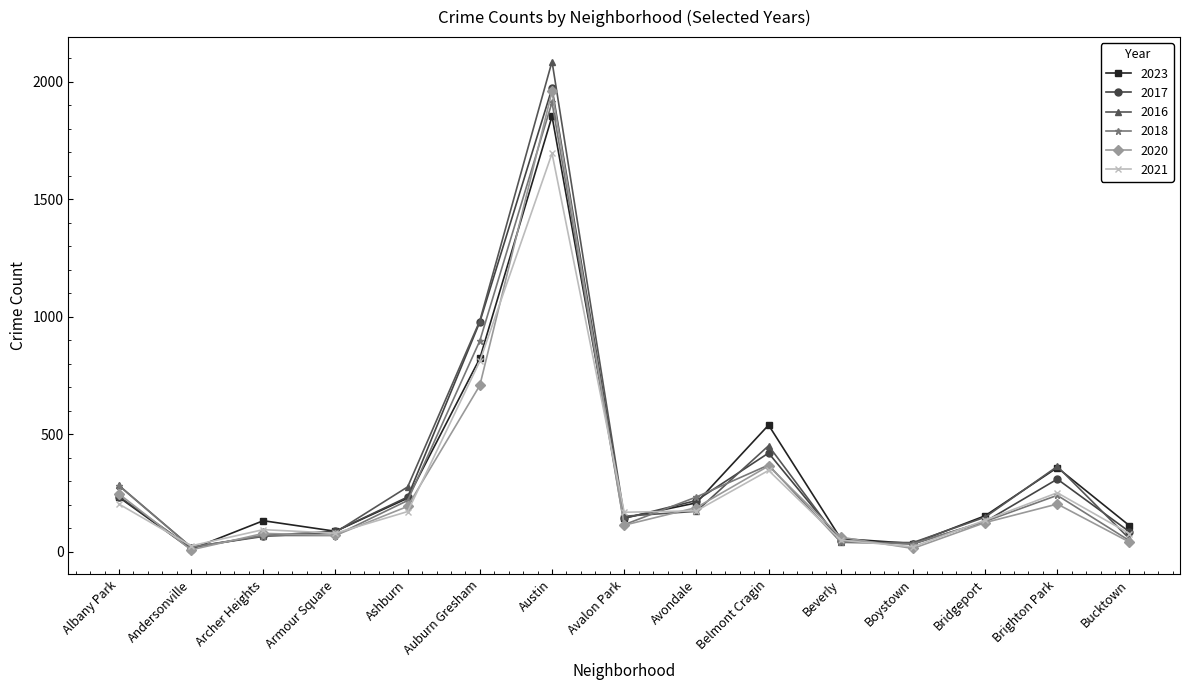

What is the label of the 12th point from the left?

Boystown